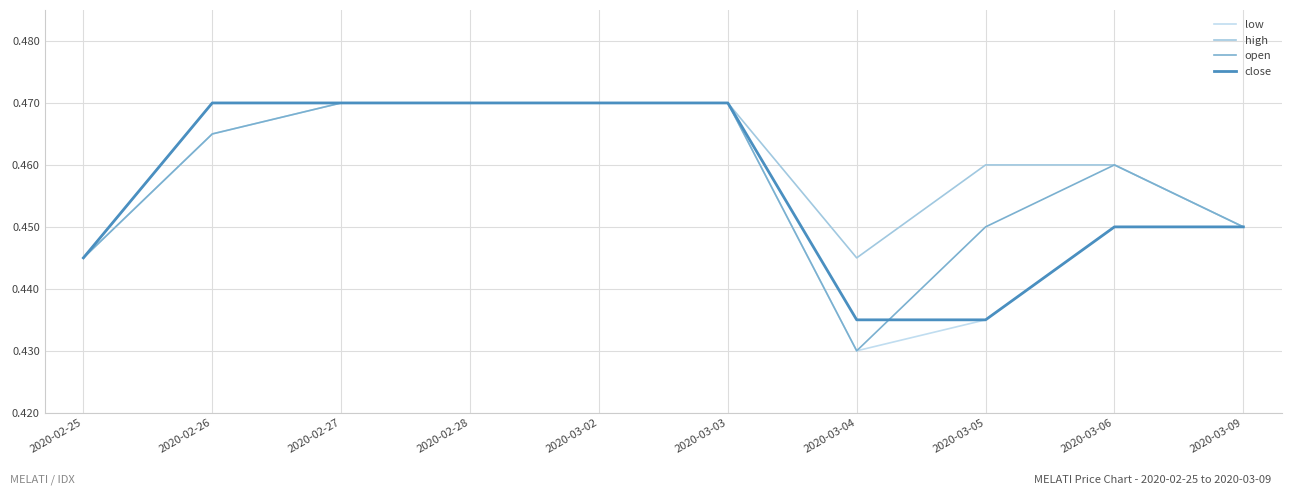

Rank the series by their average value, from lowest to highest.

low, close, open, high